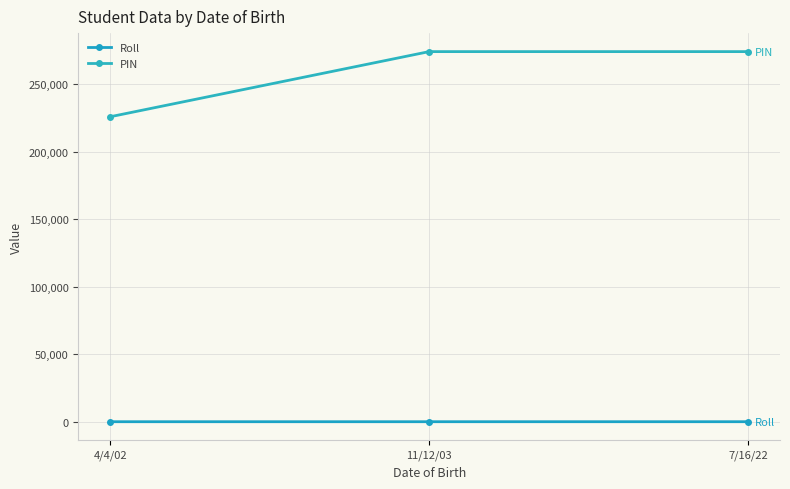

At which category is the sum across all series the highest?

11/12/03